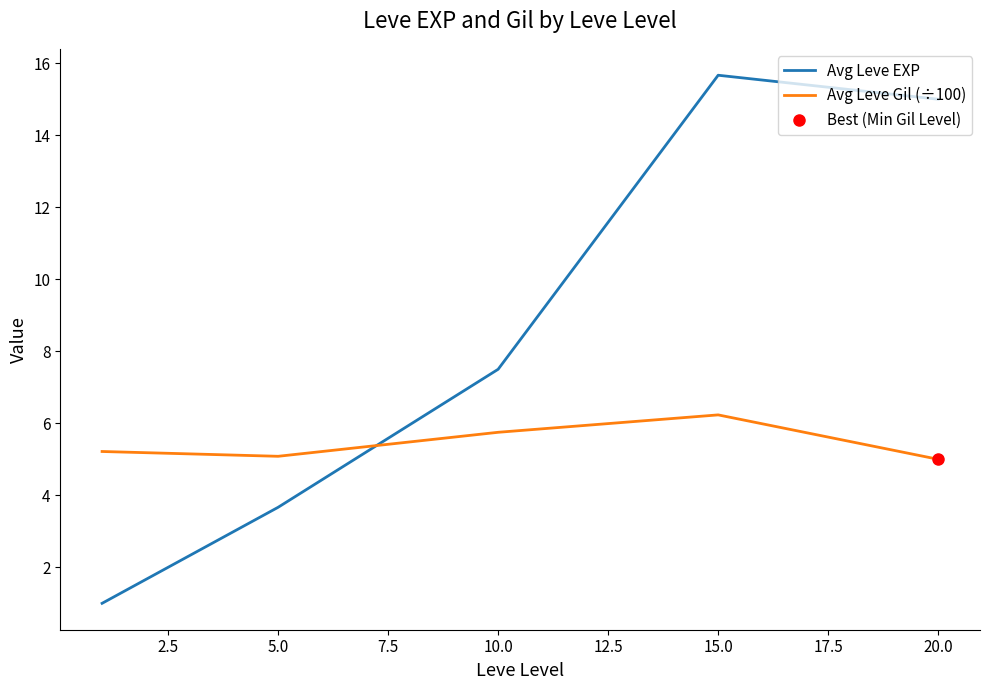

List the series in order of their peak value, highest first.

Avg Leve EXP, Avg Leve Gil (÷100)